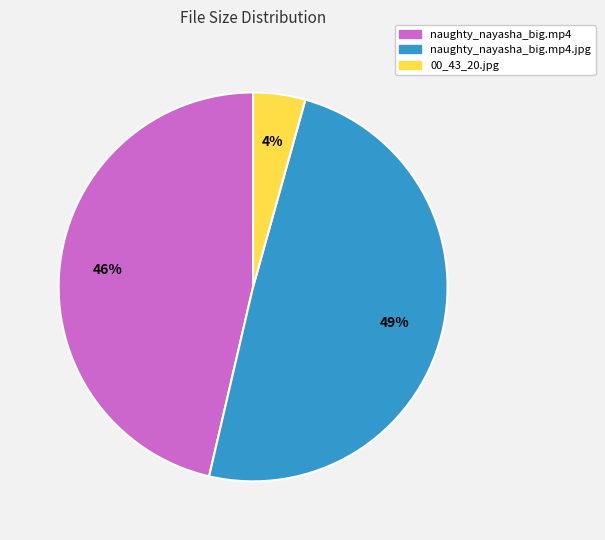

Is there any slice that represents more than half of the pie?

No